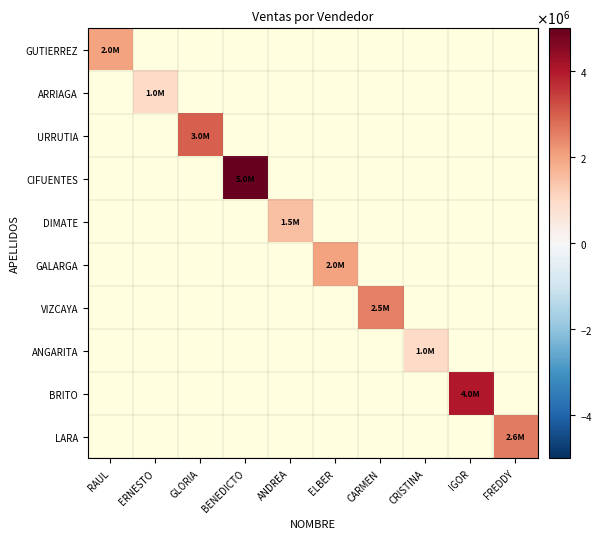

Count the number of categories in the chart.

10